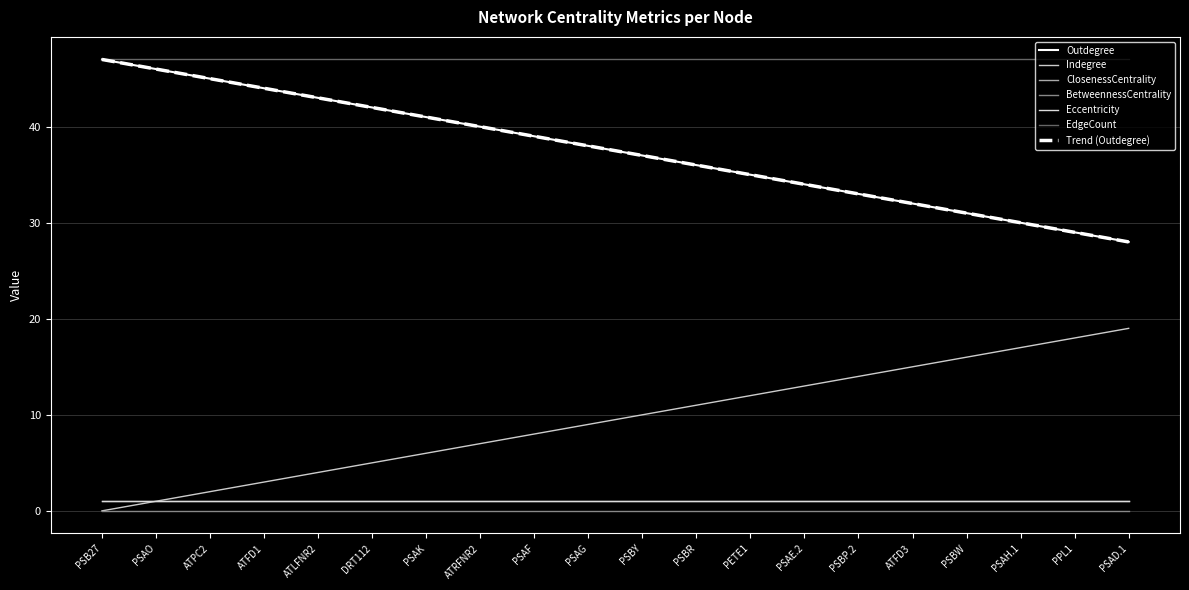

Which series has the widest spread of values?

Outdegree